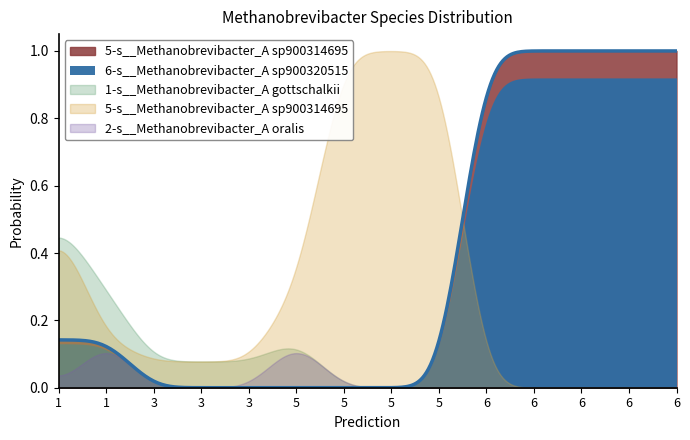

True or false: 6-s__Methanobrevibacter_A sp900320515 has a value of 0.0 at 5.

True